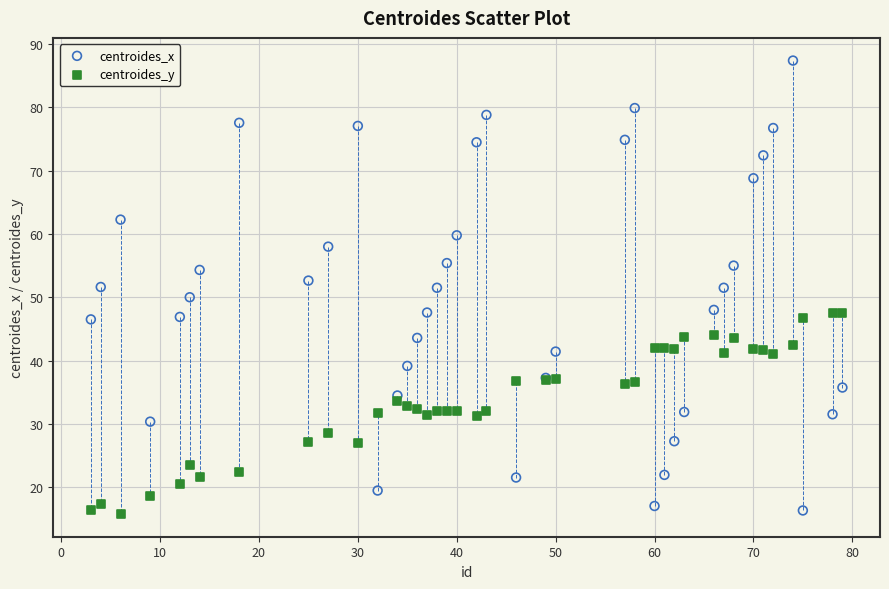

Which series has the largest Y range (max minus min)?

centroides_x